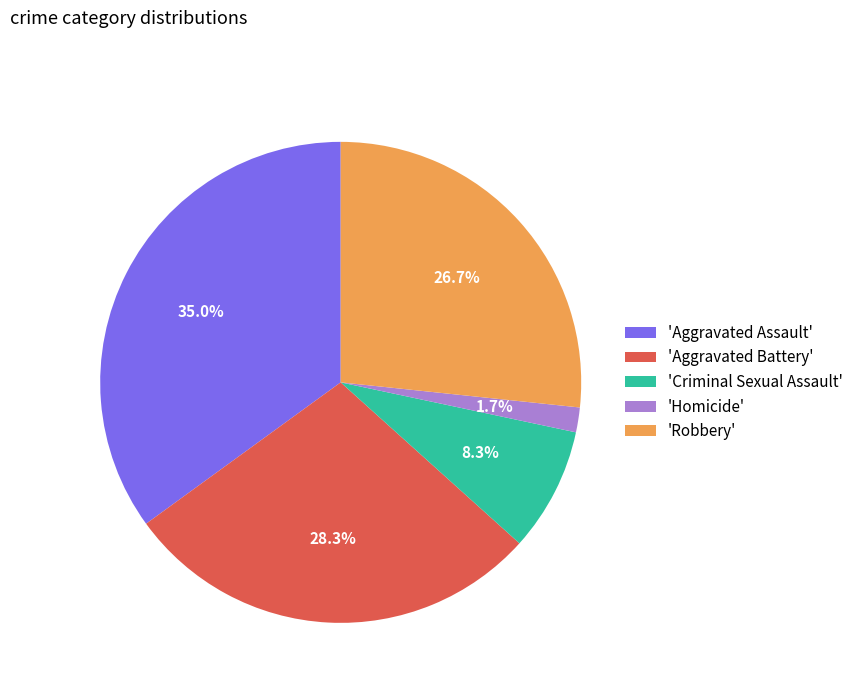

Does 'Aggravated Assault' represent more than half of the total?

No